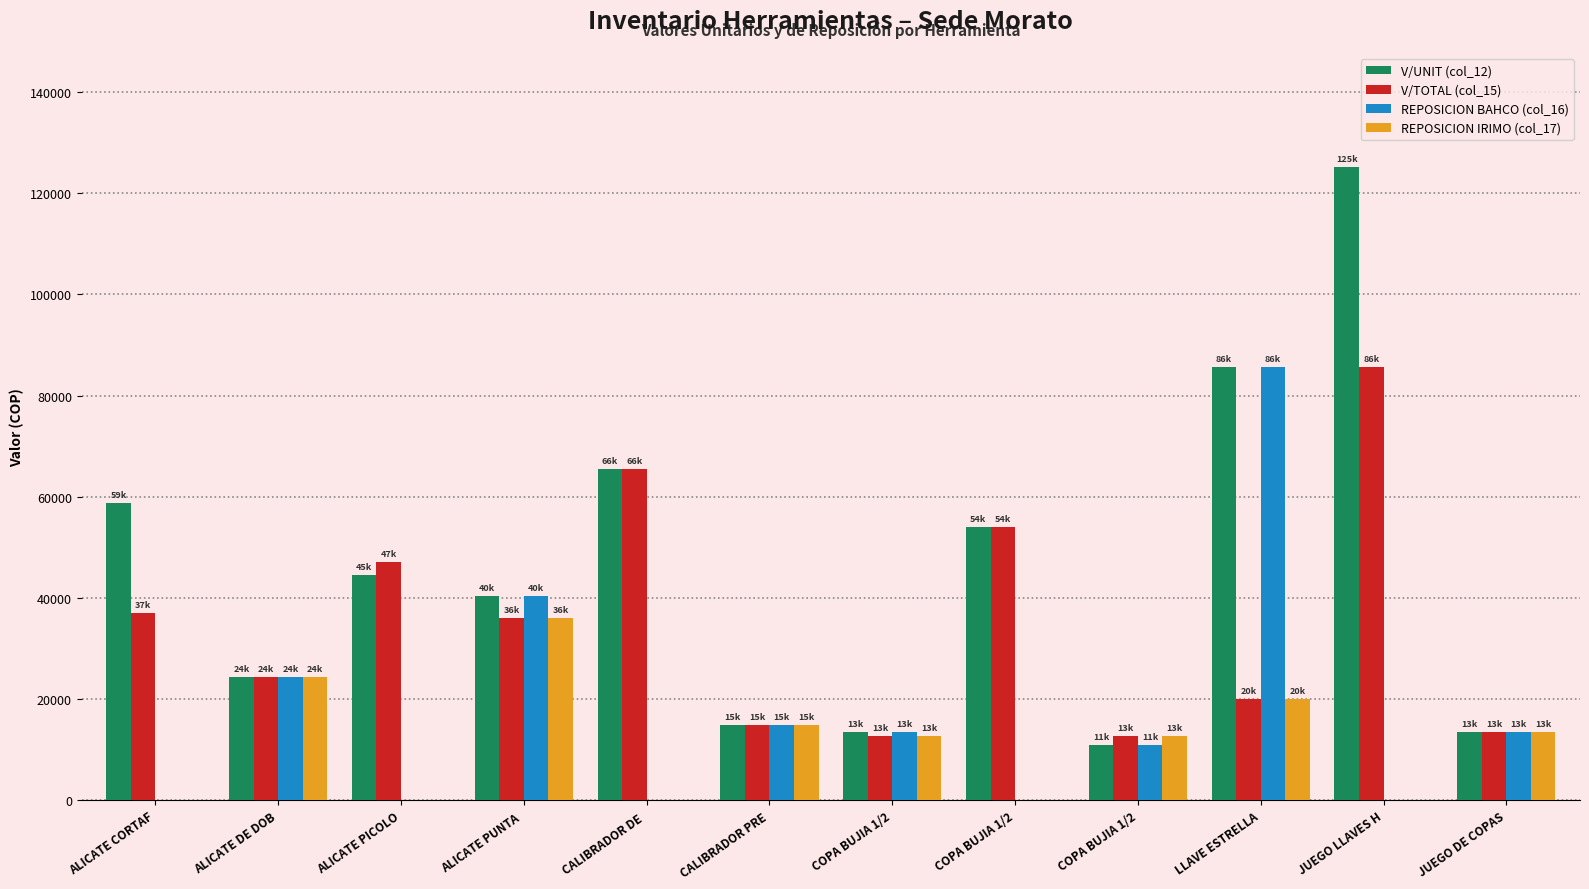

What is the label of the 4th bar from the right?

COPA BUJIA 1/2